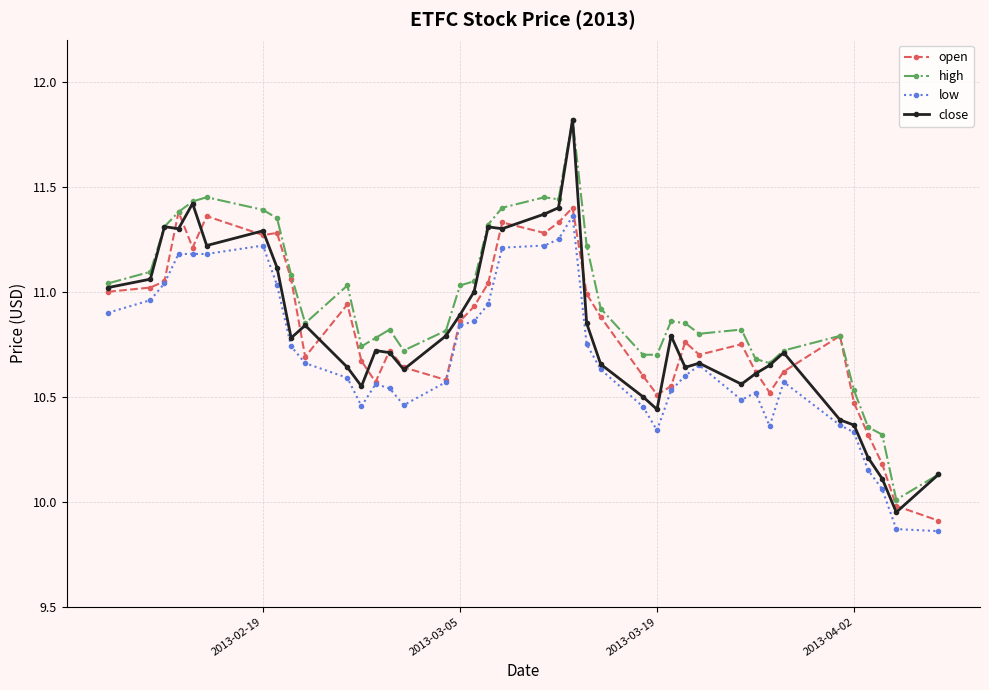

Does the chart have visible grid lines?

Yes